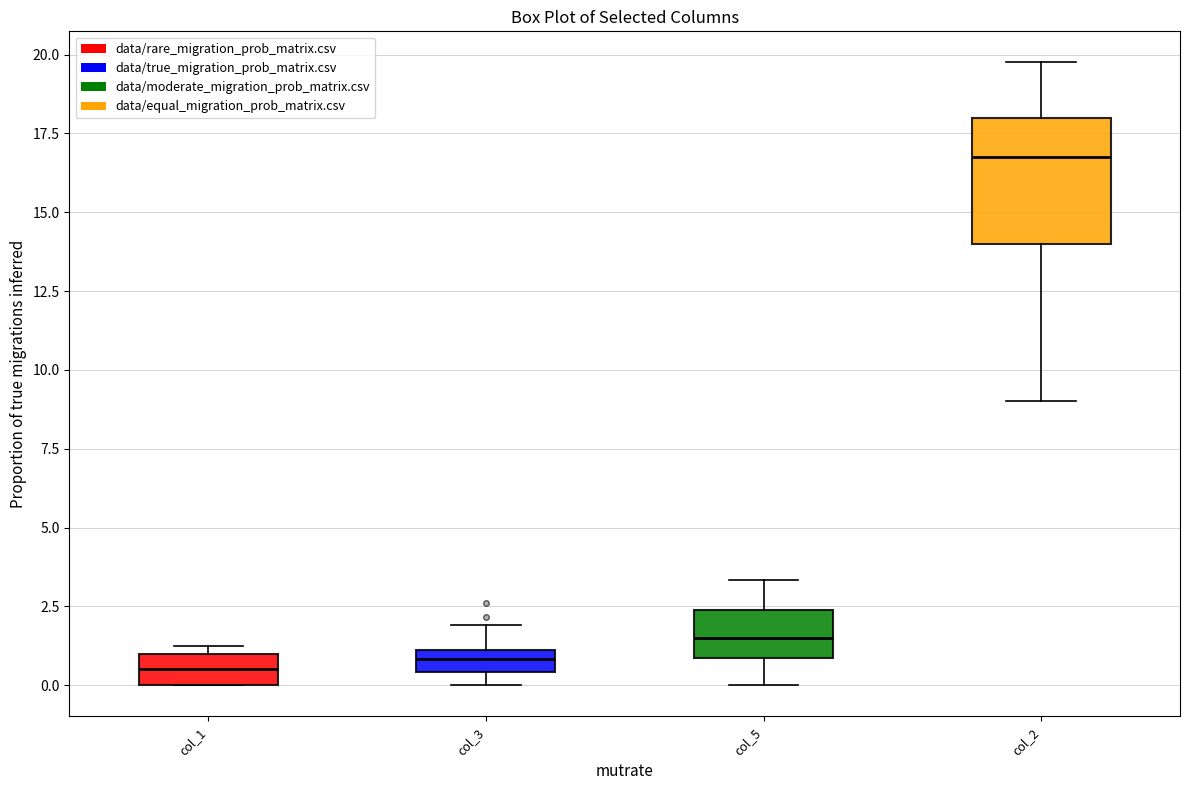

Comparing the boxes themselves (not the whiskers), which one is the tallest?

col_2